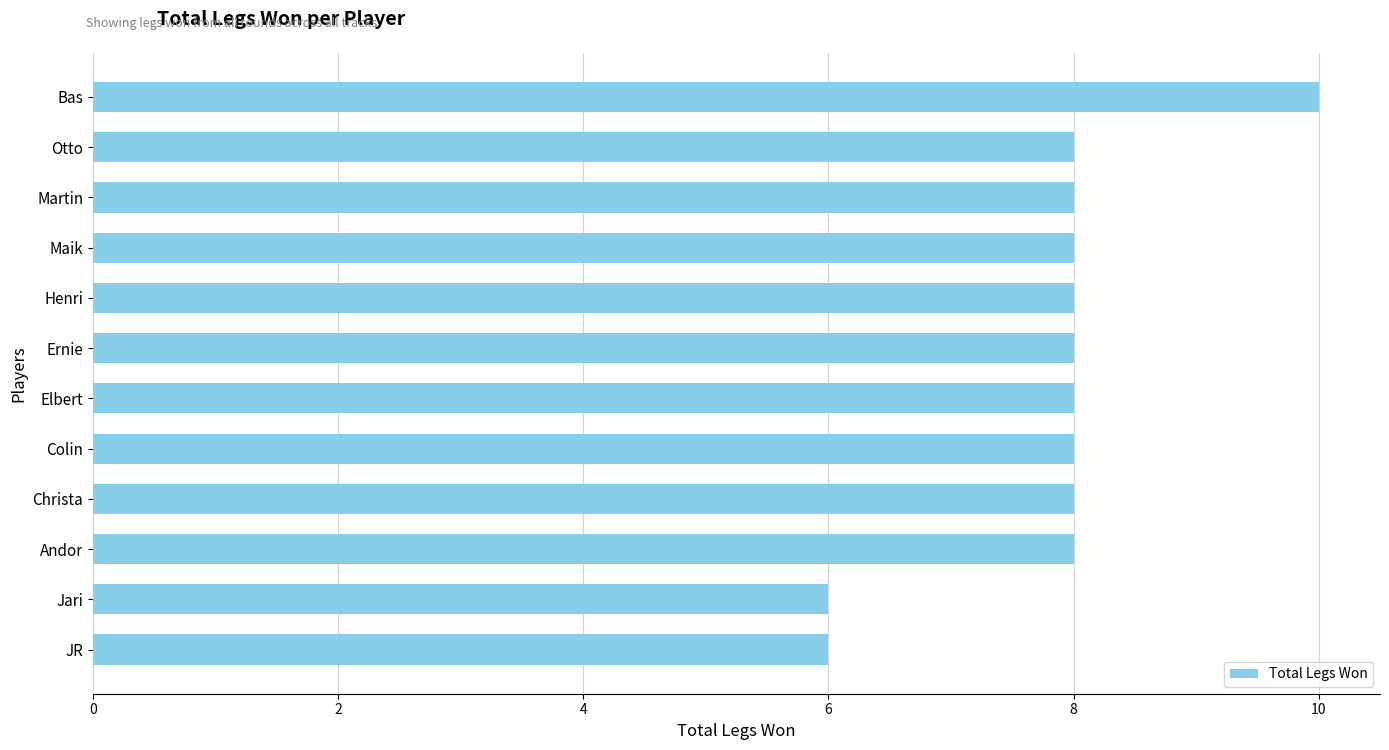

What is the sum of all values?

94